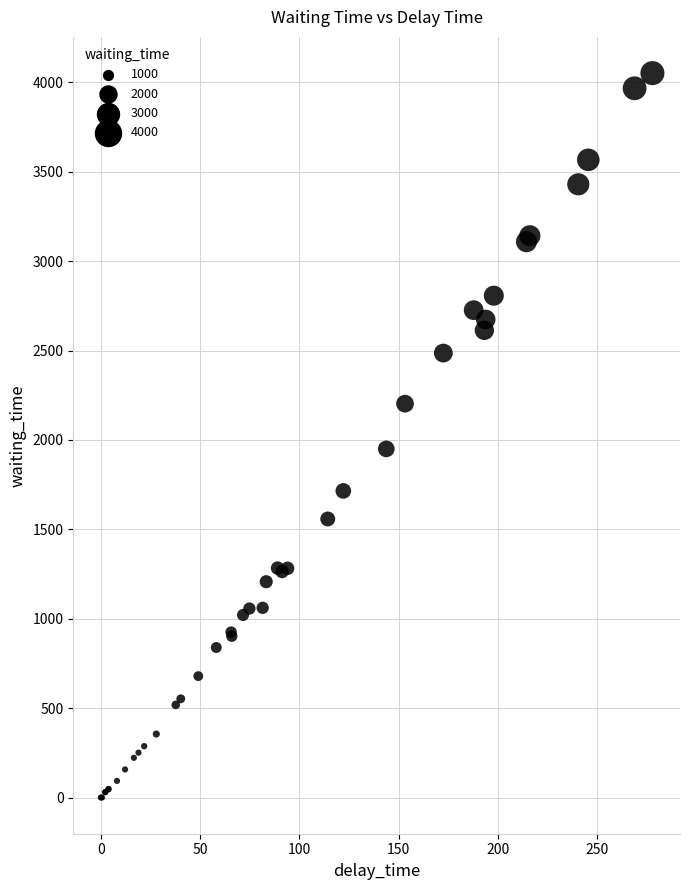

What Y value in the scatter plot is closest to 2026?

1950